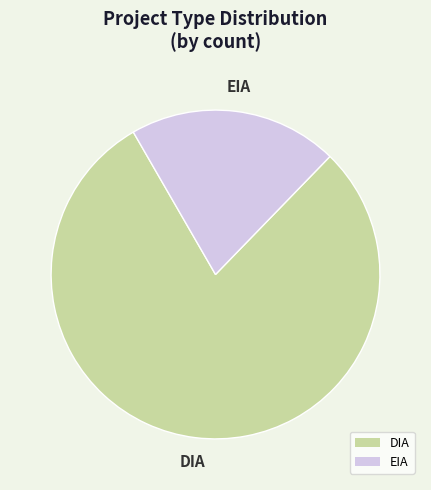

True or false: EIA accounts for 21% of the total.

True